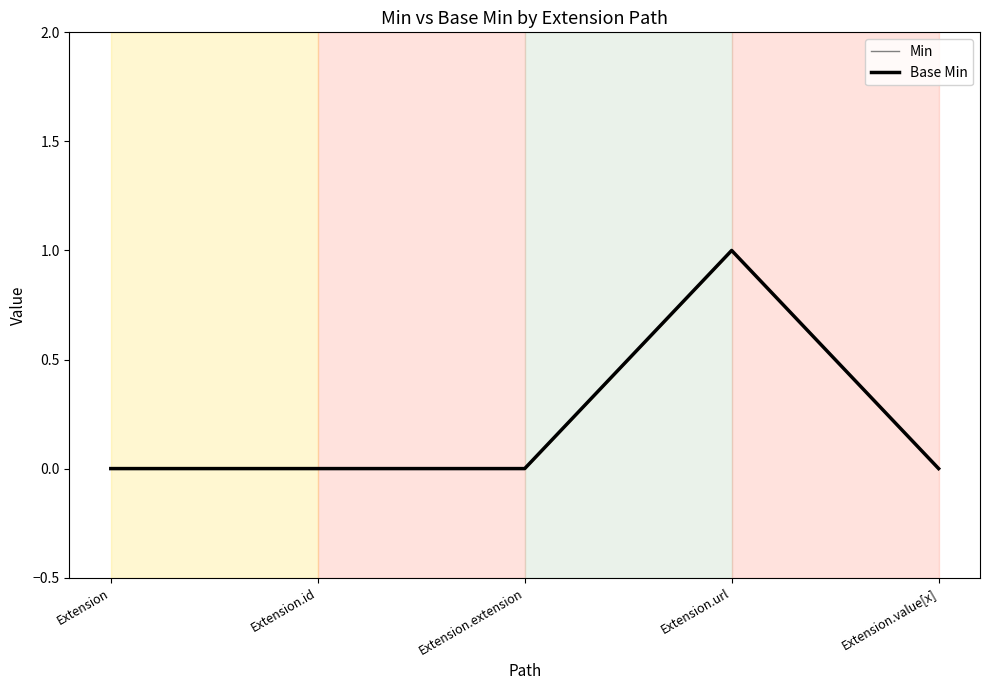

The Min series shows -1 at Extension.value[x]. True or false?

False